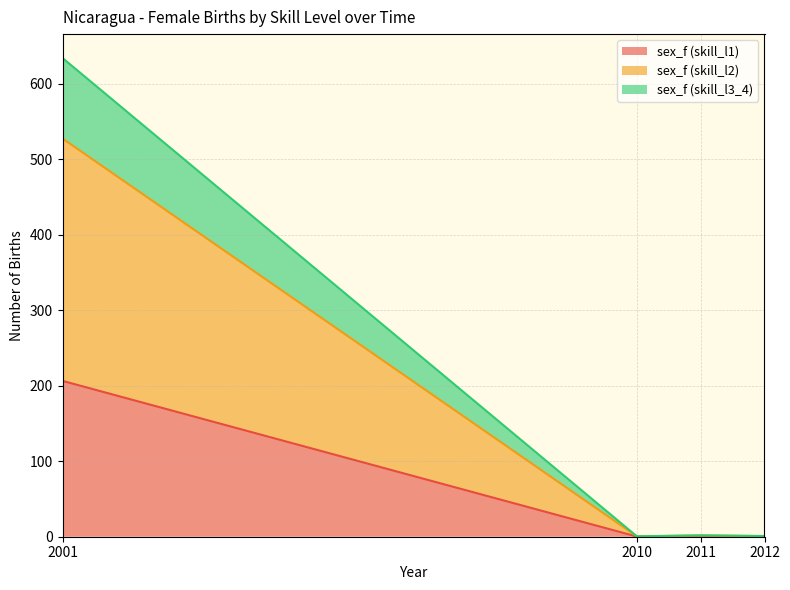

True or false: sex_f (skill_l2) and sex_f (skill_l3_4) cross at least once.

False